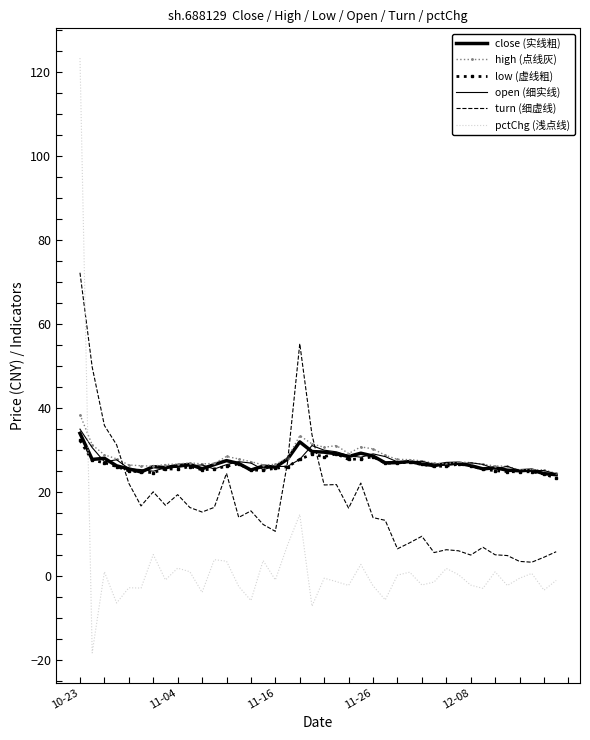

What is the greatest value displayed?

123.4